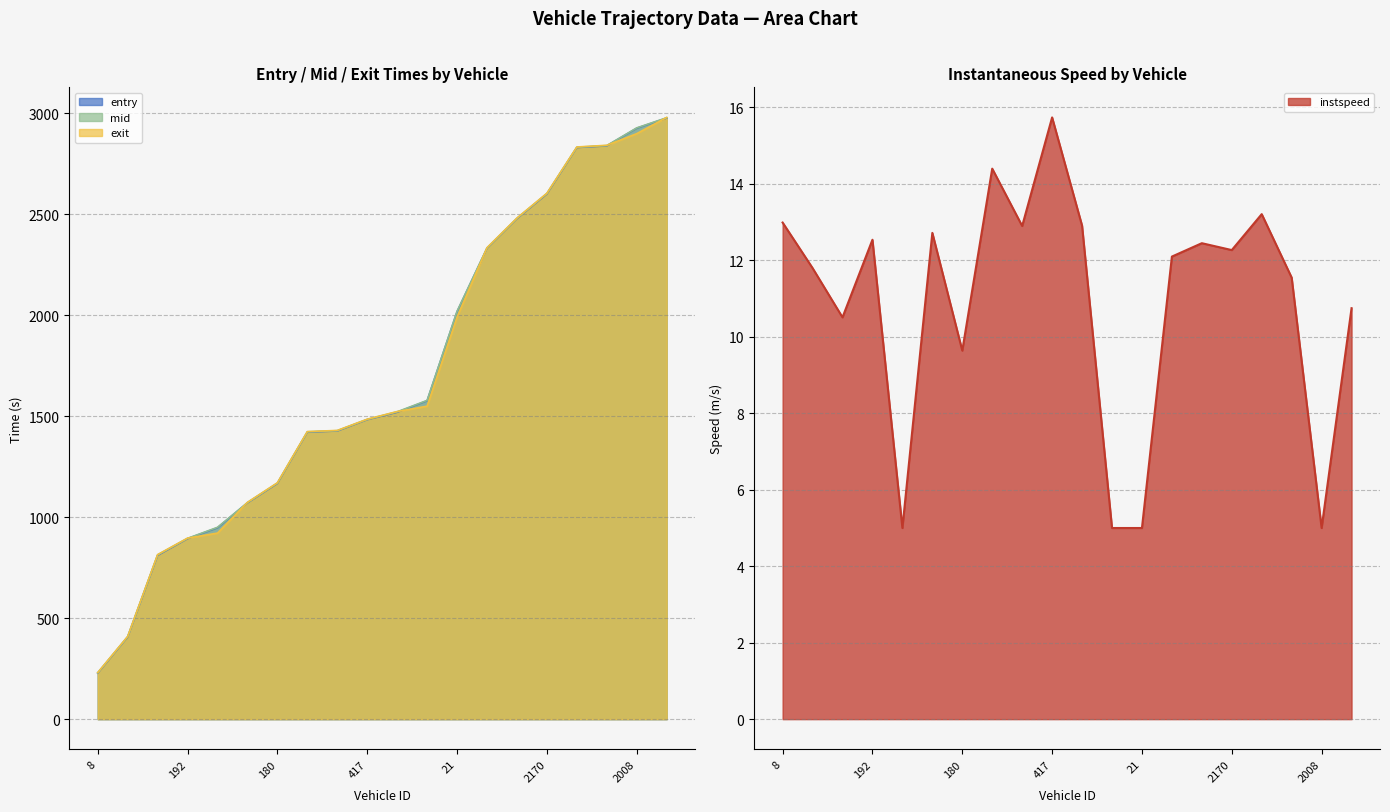

How many values in the entry series are below 1520?

10